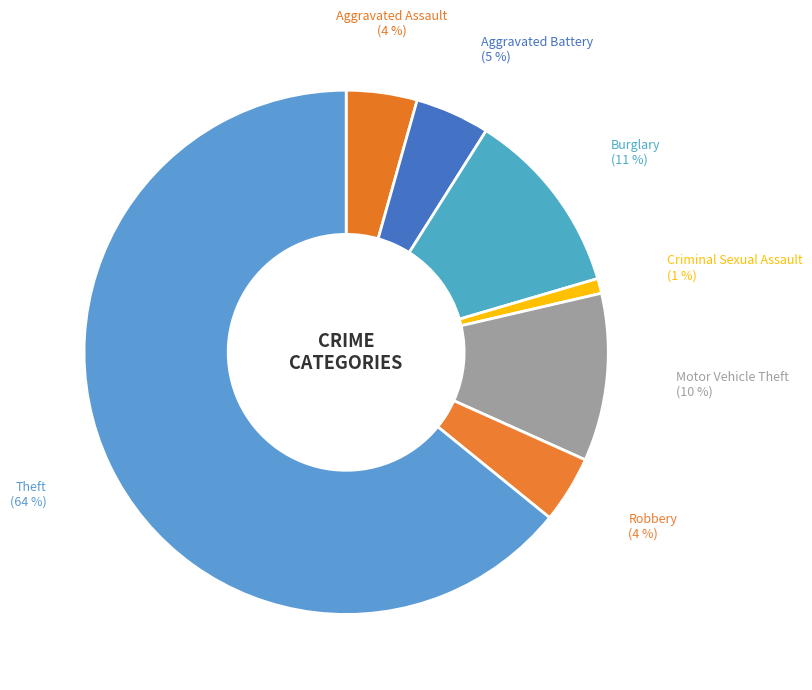

Count the number of slices in the pie.

7